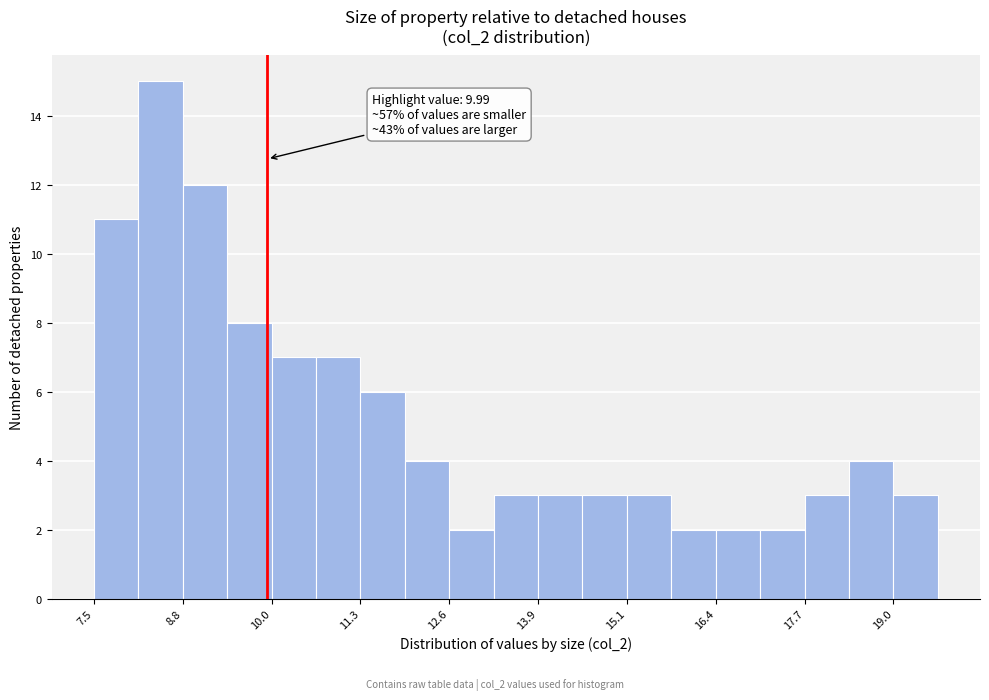

Read against the x-axis, roughly where is the centre of the tallest bar?

8.4